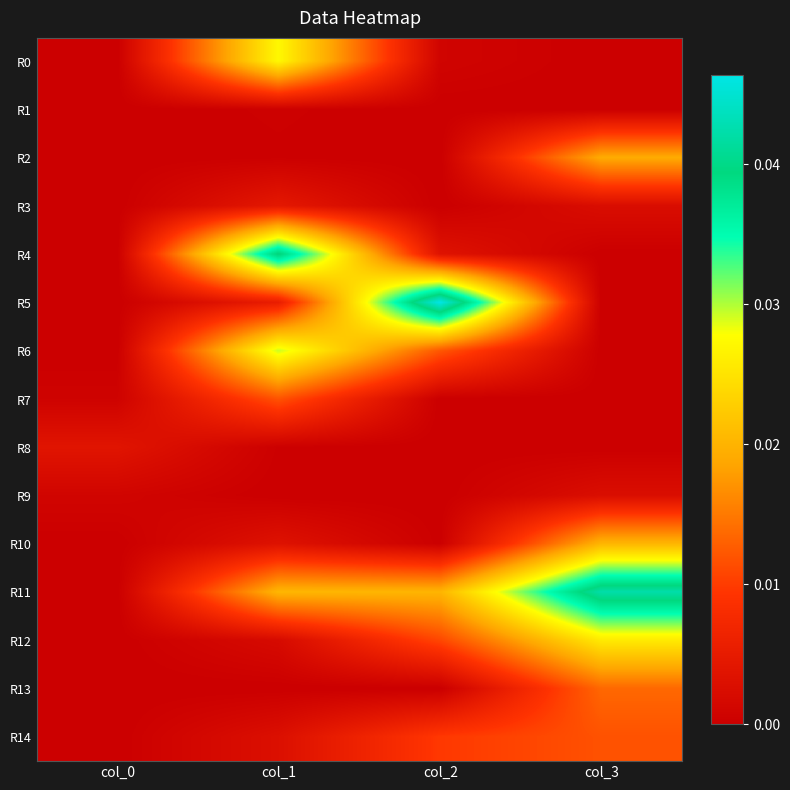

Which series changed the most between col_1 and col_3?

R4